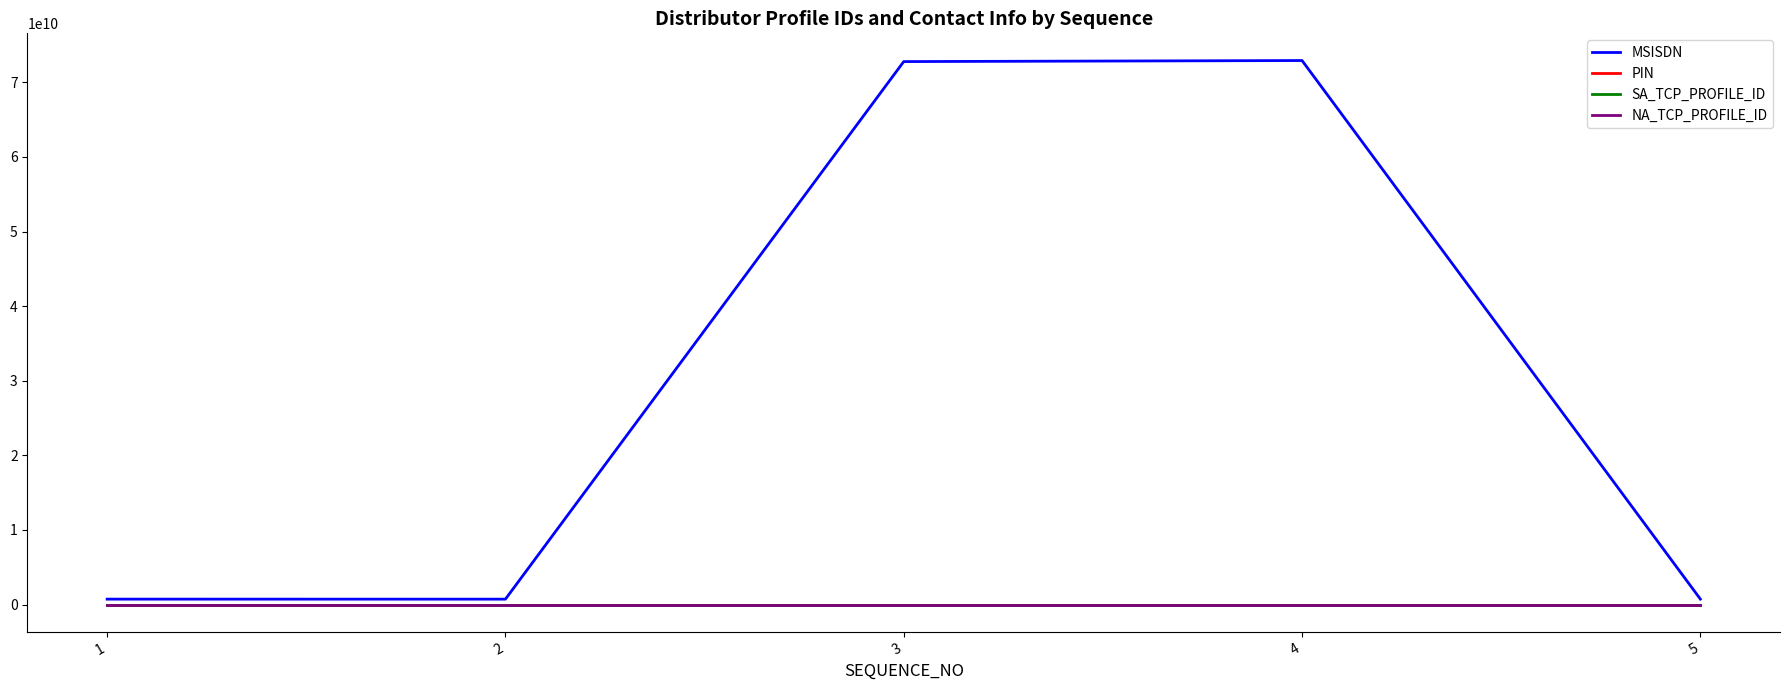

What is the greatest value displayed?

72918120954